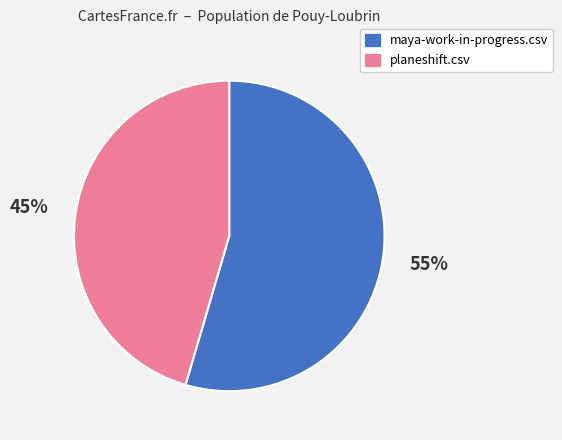

To the nearest percent, what is the average slice percentage?

50%